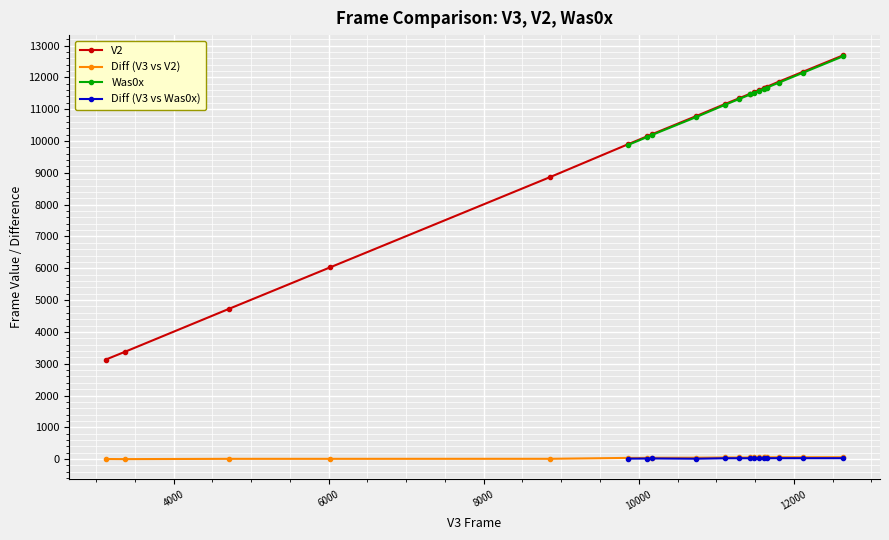

True or false: V2 and Diff (V3 vs V2) intersect in this chart.

False